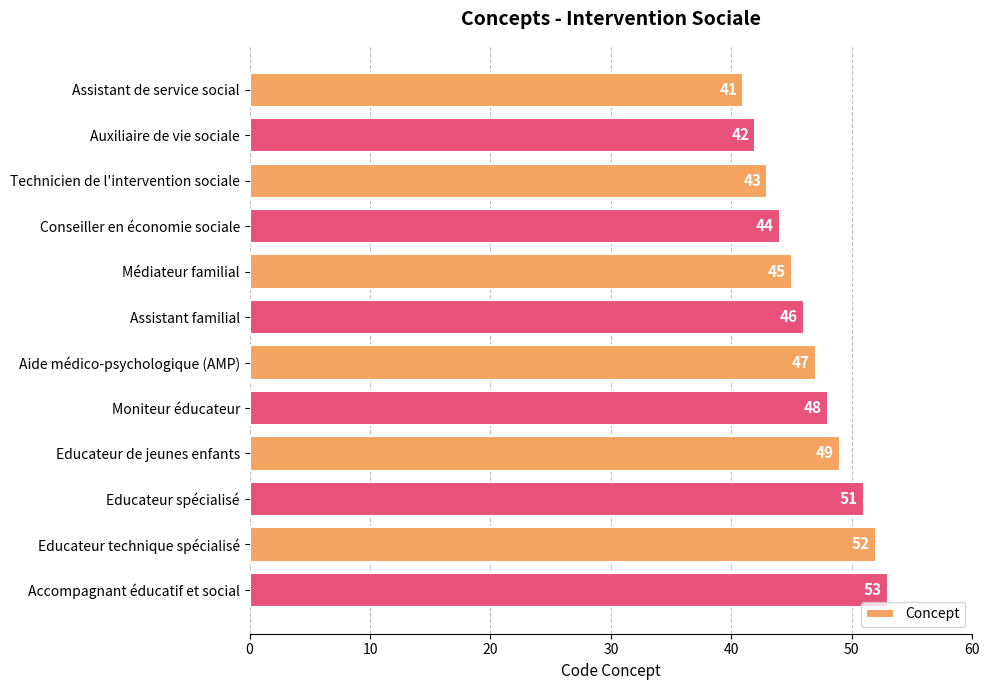

What is the average value?

47